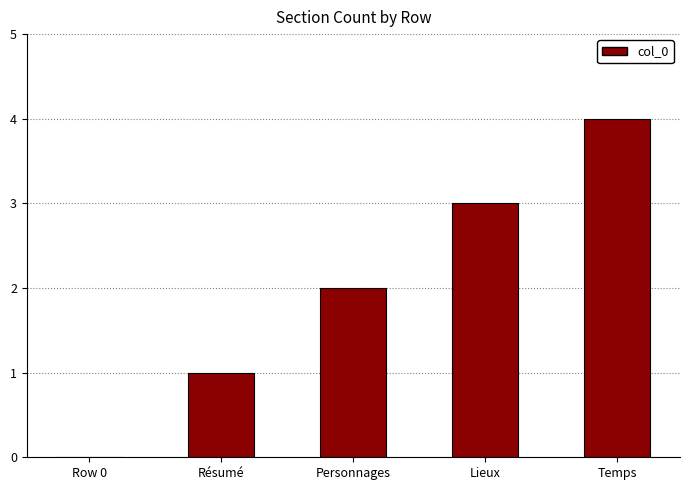

What is the sum of all values?

10